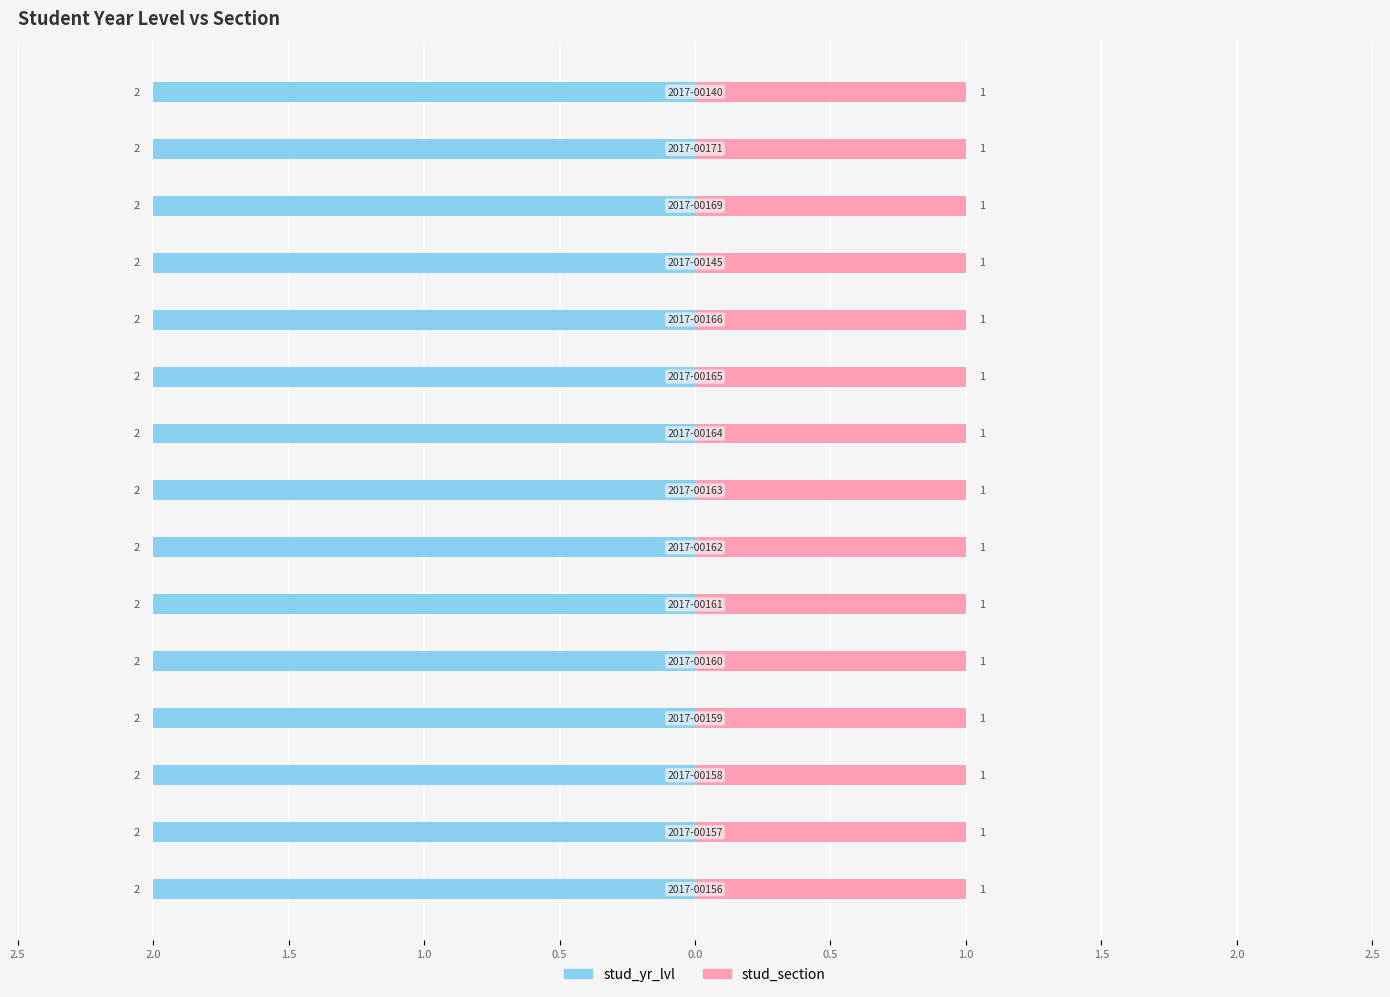

At how many categories does at least one series exceed 1?

15